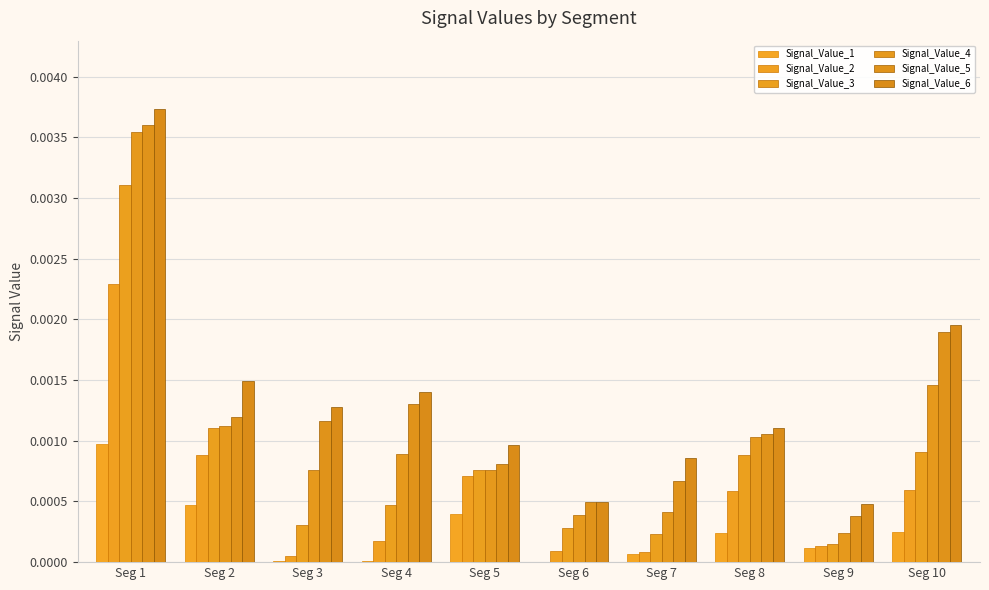

Is the value of Signal_Value_1 at Seg 10 greater than the value of Signal_Value_3 at Seg 9?

Yes